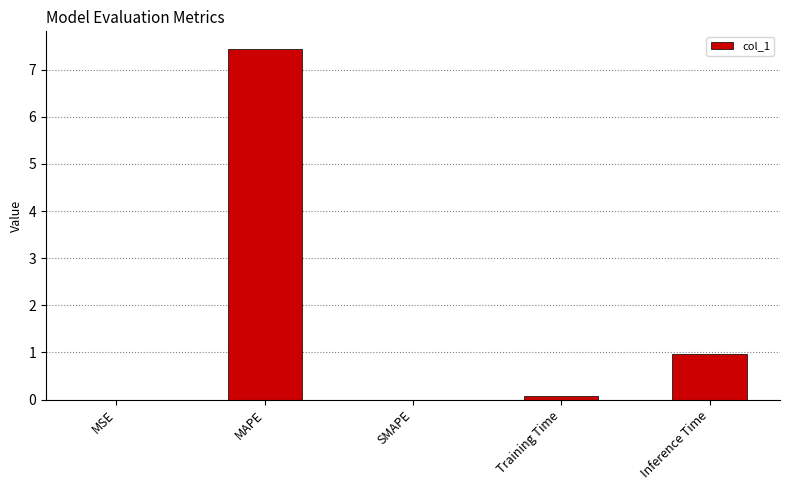

How many data points does each series have?

5